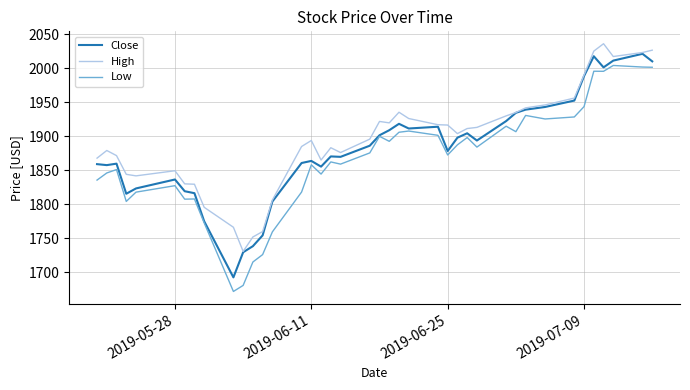

In Close, how many points are lower than both neighbors (excluding endpoints)?

9